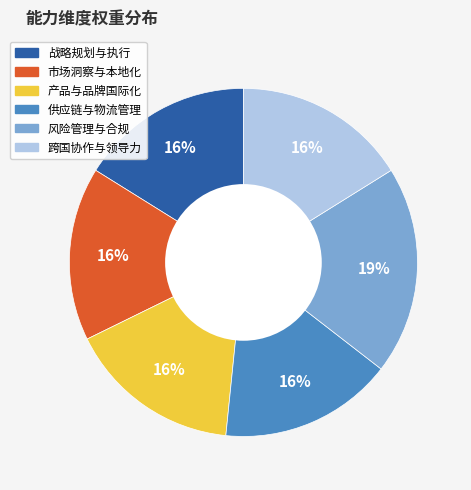

Is 供应链与物流管理 the majority of the pie?

No